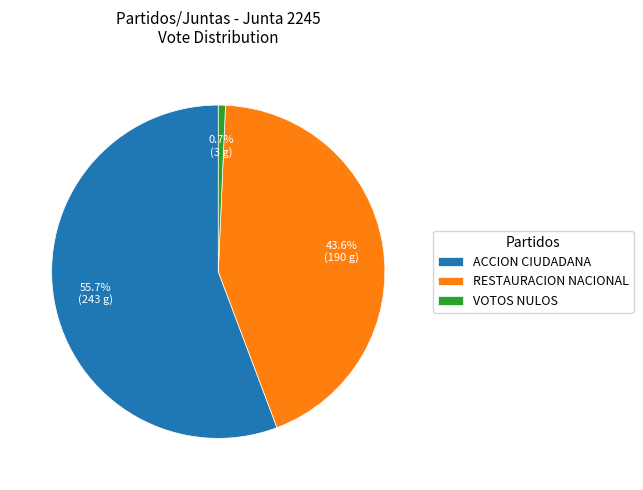

Count the number of slices in the pie.

3